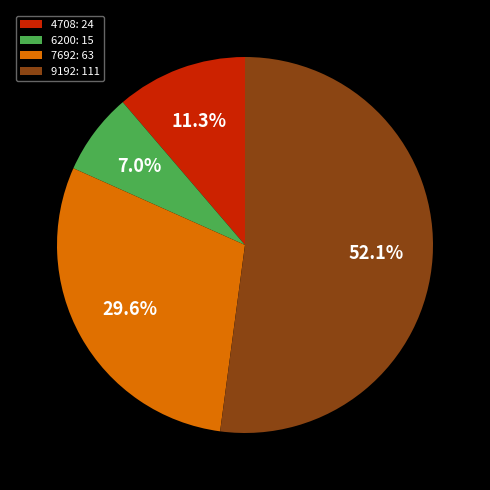

To the nearest percent, what is the difference between the largest and smallest slice percentages?

45%